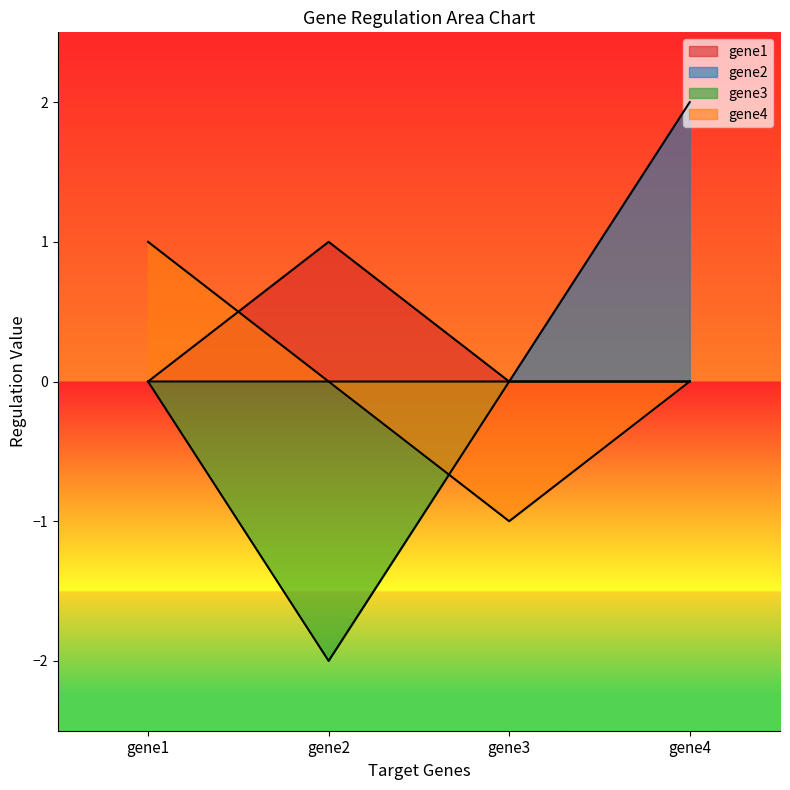

The gene4 series shows 1 at gene1. True or false?

True